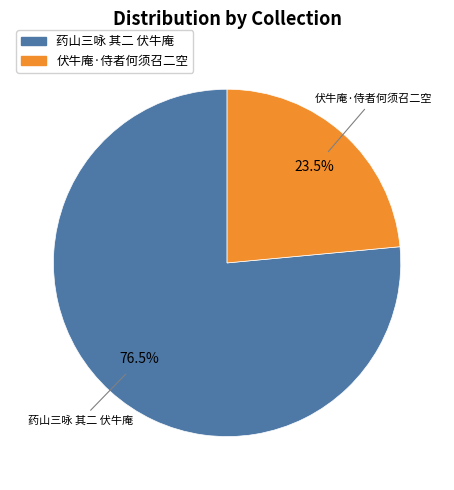

Is 药山三咏 其二 伏牛庵 the majority of the pie?

Yes